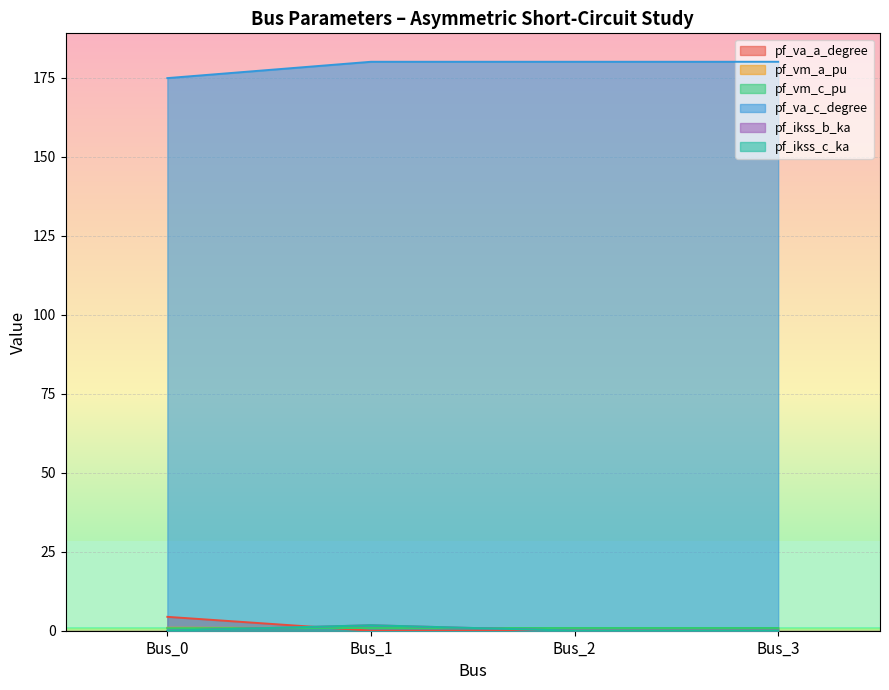

Rank the series at Bus_3 from lowest to highest value.

pf_ikss_b_ka, pf_ikss_c_ka, pf_vm_a_pu, pf_va_a_degree, pf_vm_c_pu, pf_va_c_degree